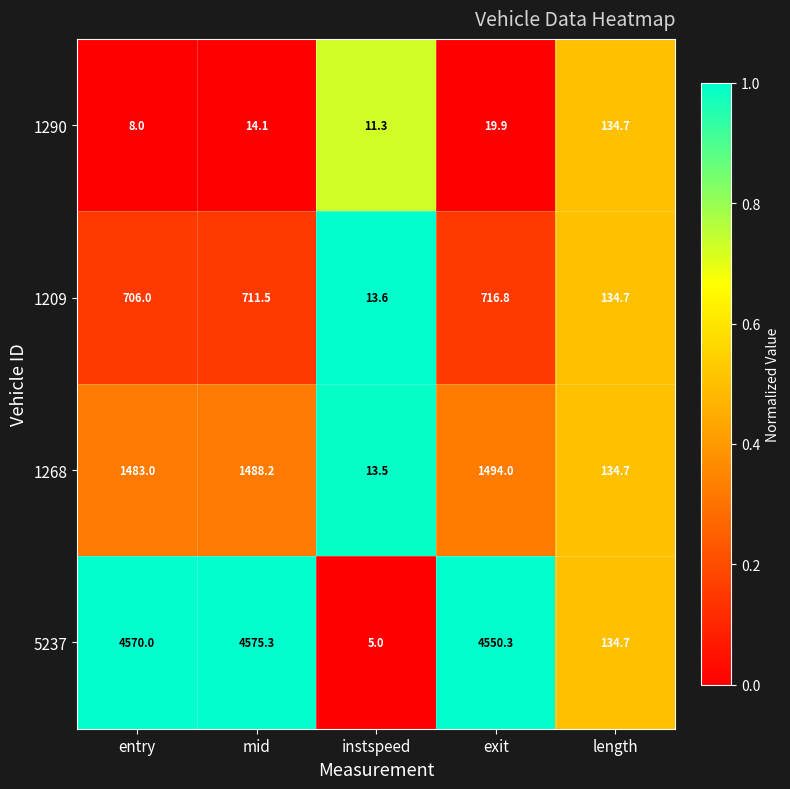

What is the total value across all series at length?

538.8